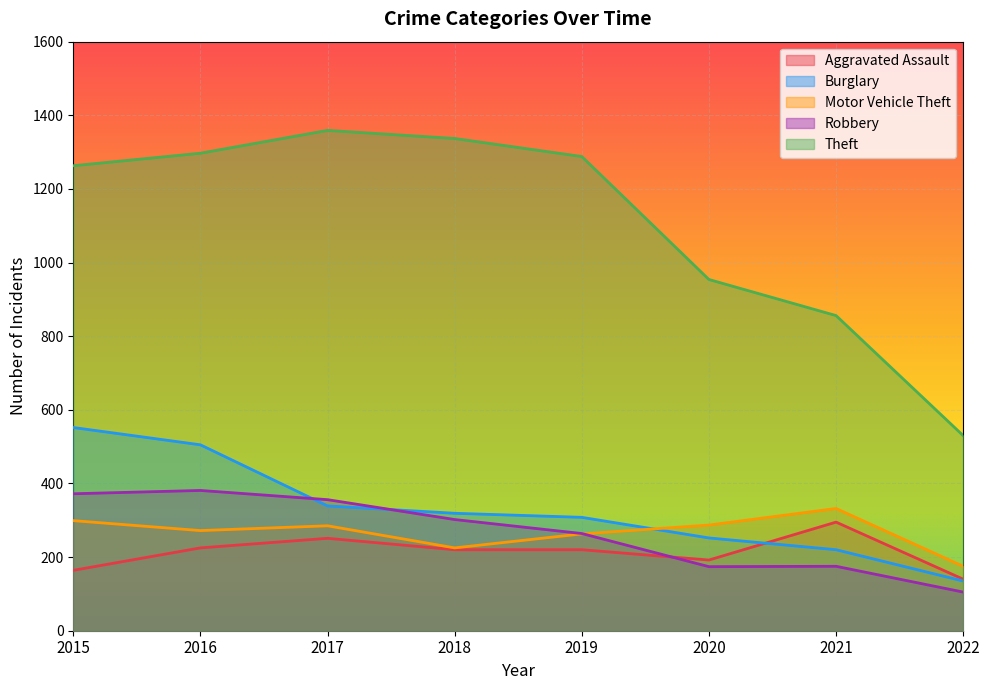

At which category does the chart reach its minimum across all series?

2022